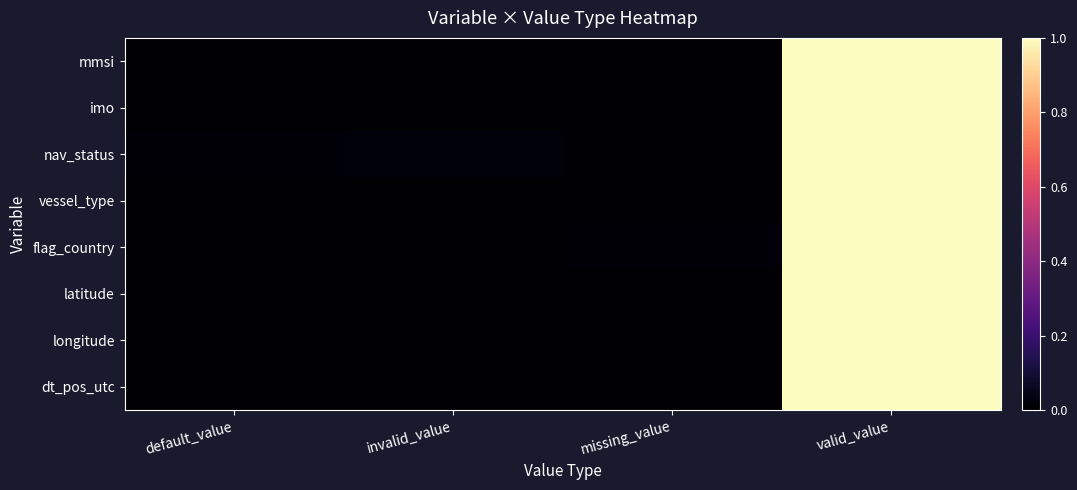

Count the number of categories in the chart.

4